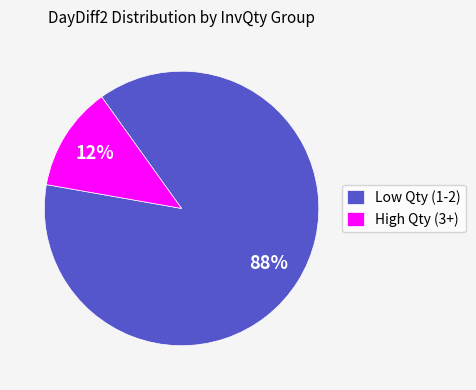

Rank the categories by value from highest to lowest.

Low Qty (1-2), High Qty (3+)